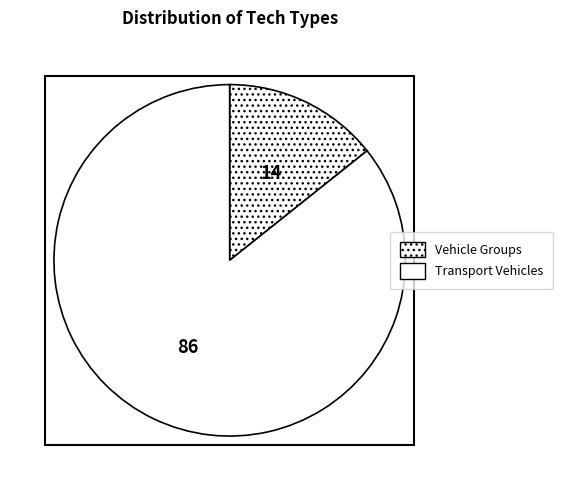

Which slice represents more than half of the pie?

Transport Vehicles